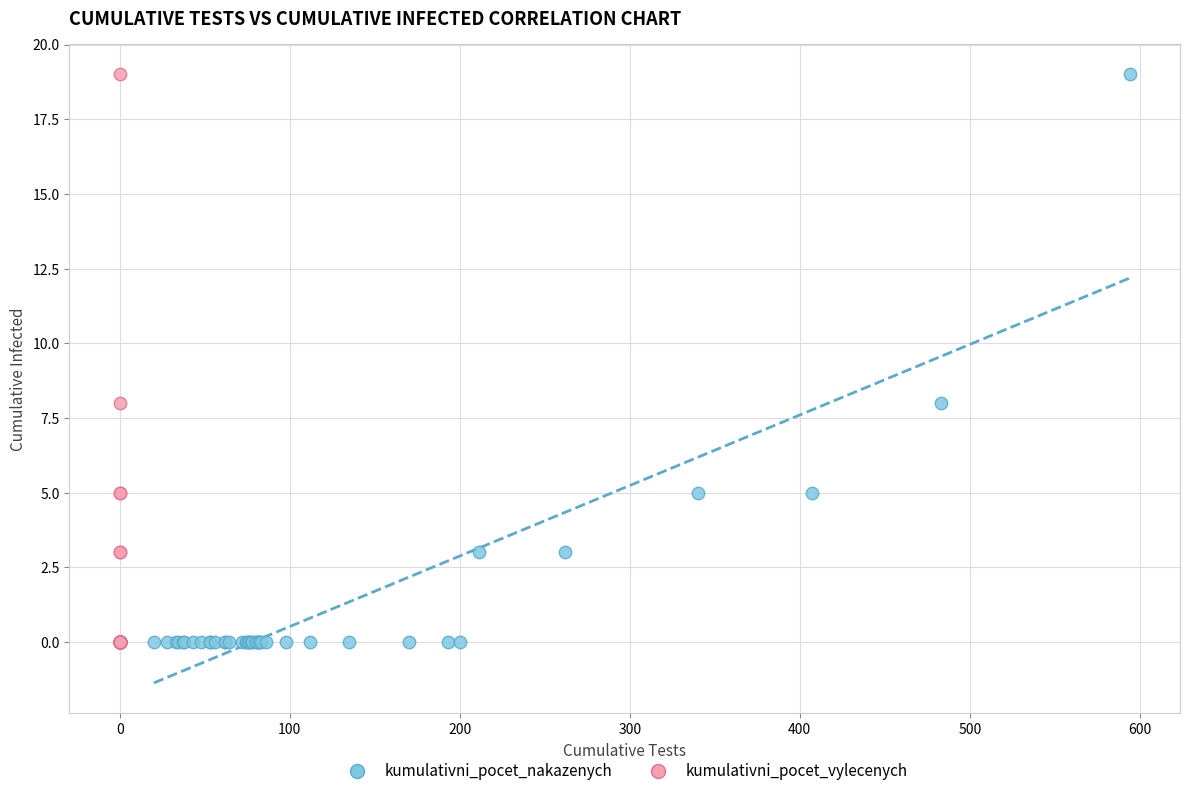

What are all the series names shown in the legend?

kumulativni_pocet_nakazenych, kumulativni_pocet_vylecenych